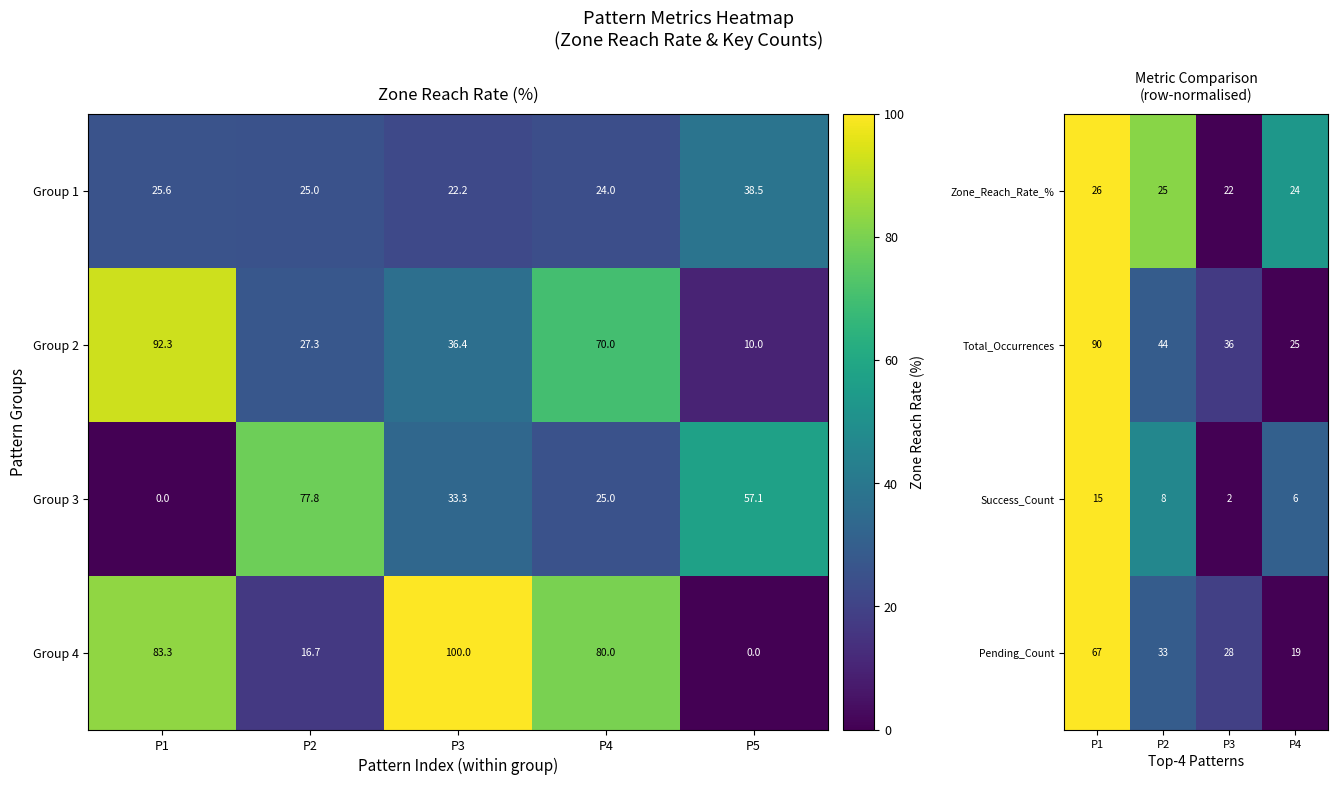

Where does the Zone_Reach_Rate_% series first go above 25?

P1